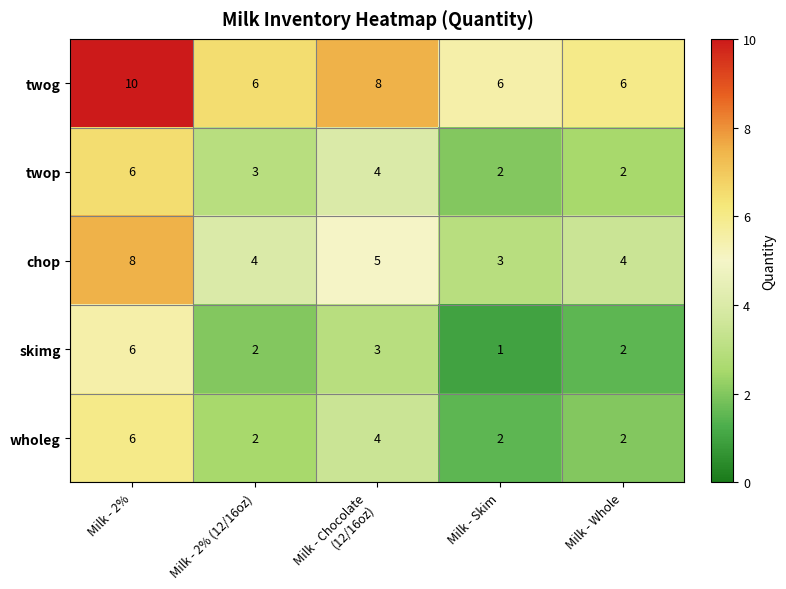

What is the highest value of the wholeg series?

6